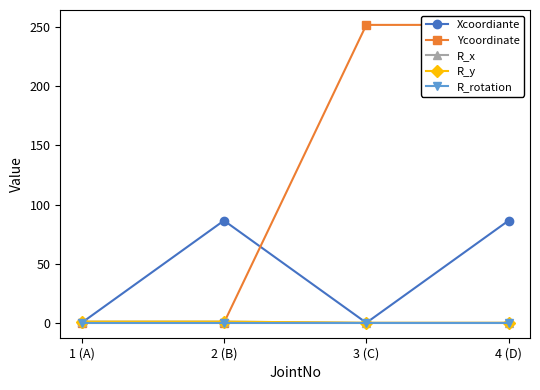

What is the spread (max minus min) of values at 1 (A)?

1.0